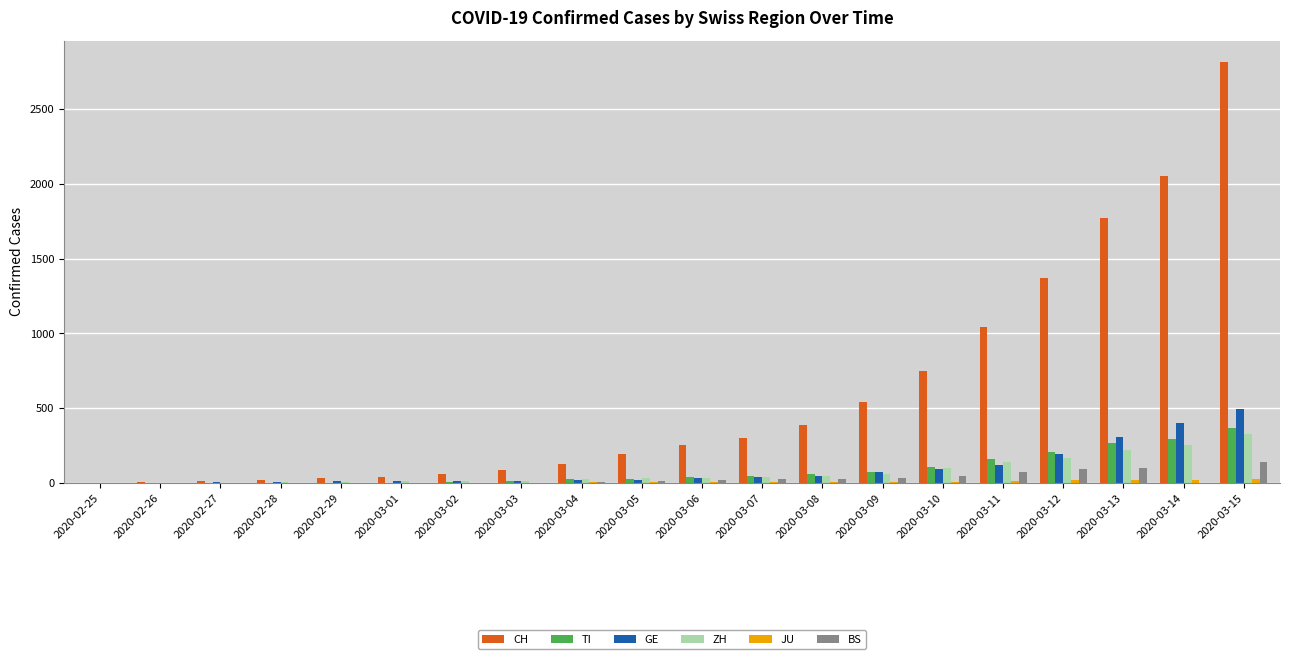

Is the value of BS at 2020-03-04 greater than the value of TI at 2020-03-12?

No